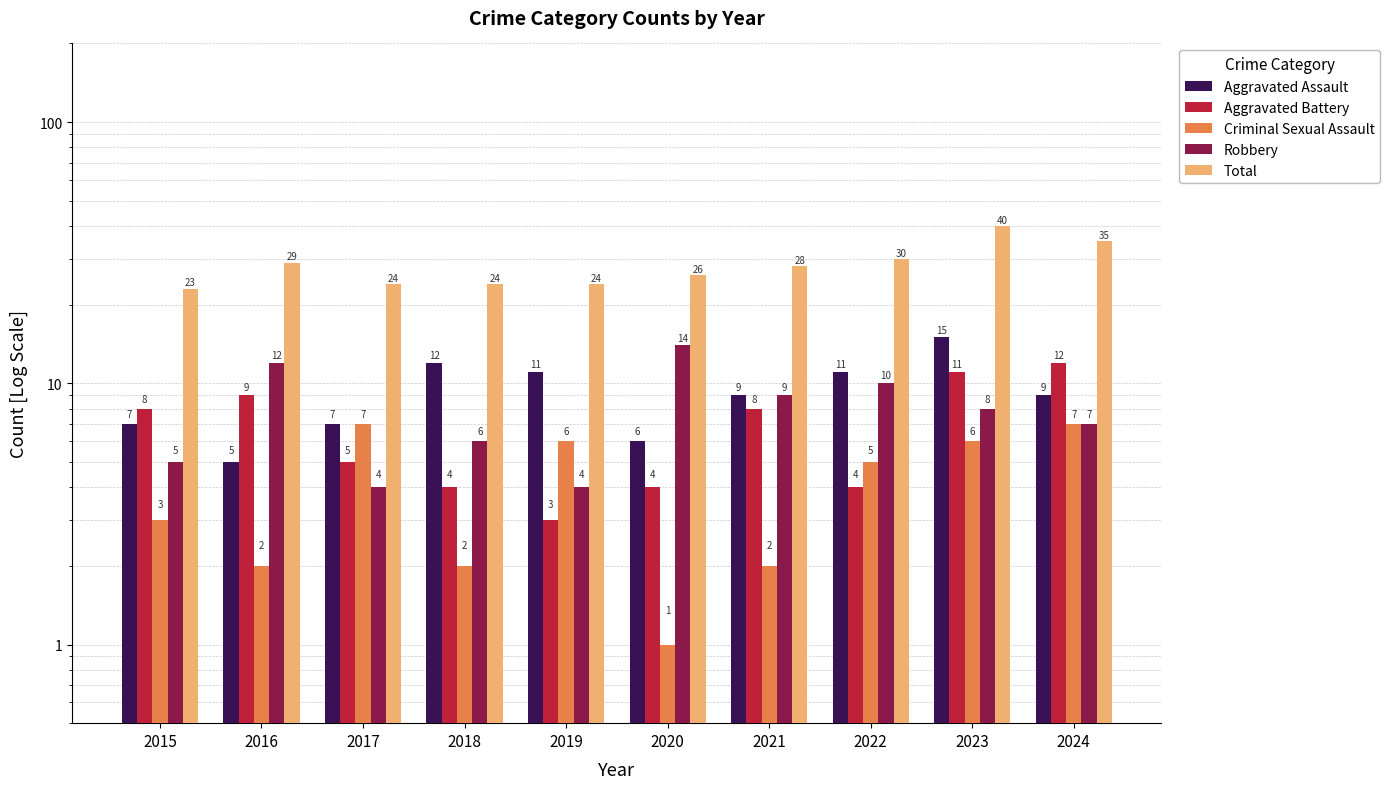

What is the sum of all Aggravated Battery values?

68